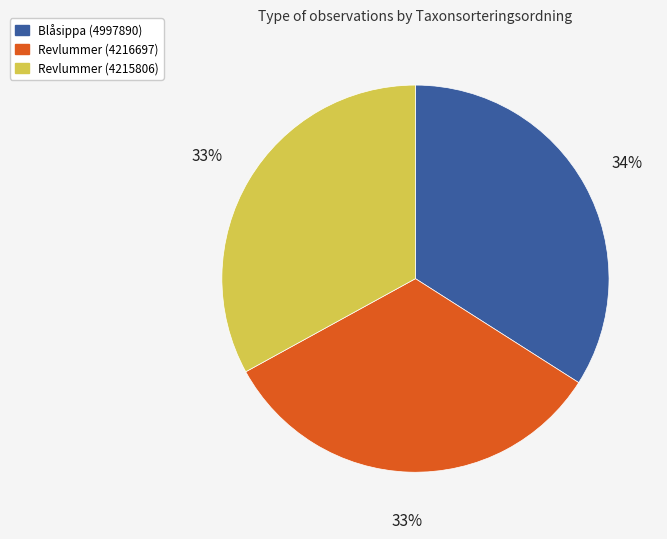

To the nearest percent, what percentage of the pie is Revlummer (4216697)?

33%